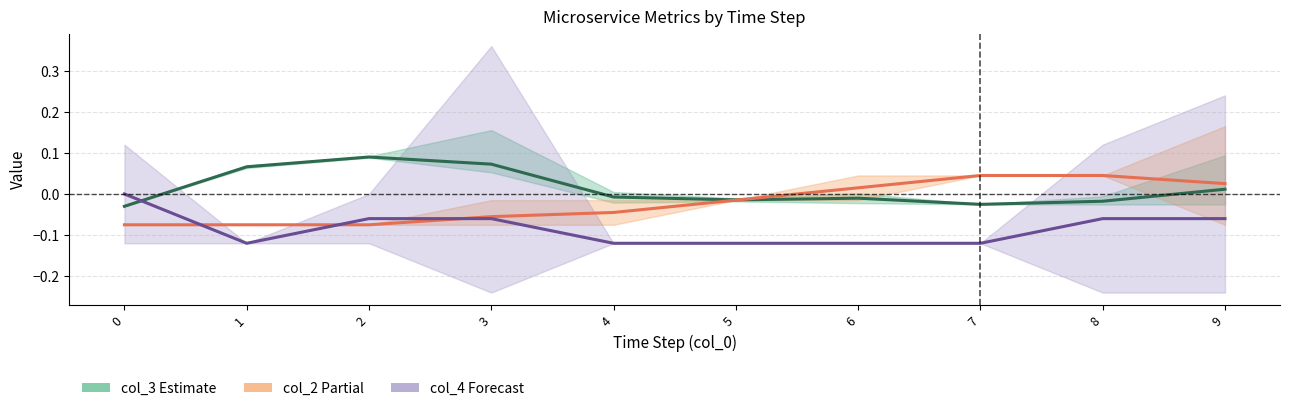

What is the sum of the col_4 (Forecast) values at 6 and 7?

-0.2